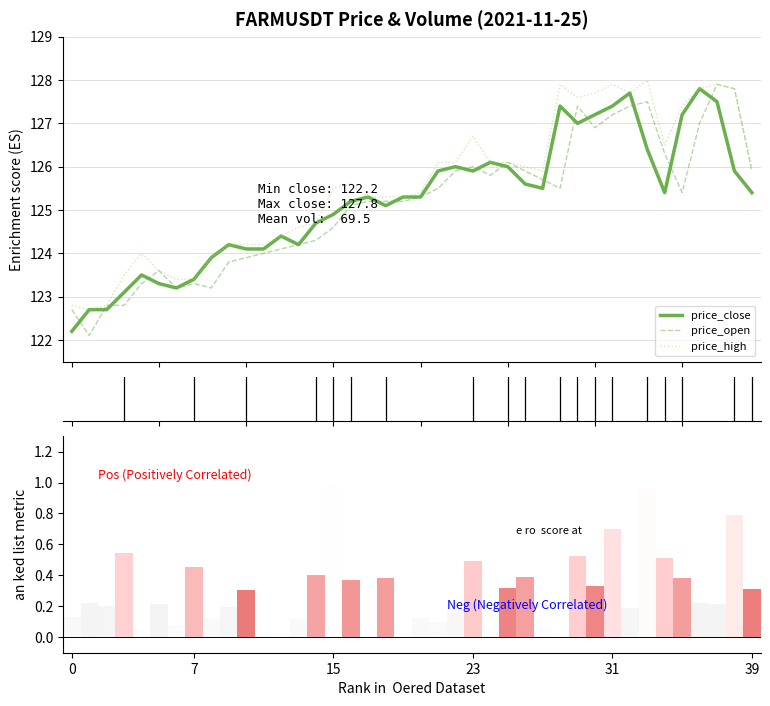

What is the difference between the price_high values at 37 and 12?

3.5